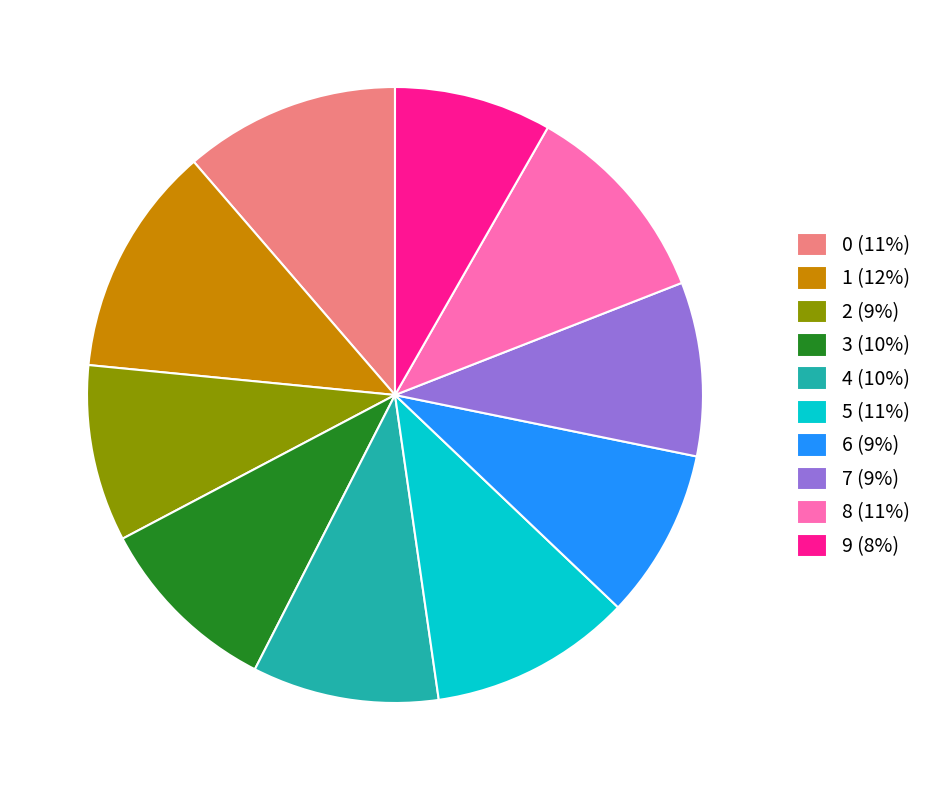

Which category has the smallest portion of the pie?

9